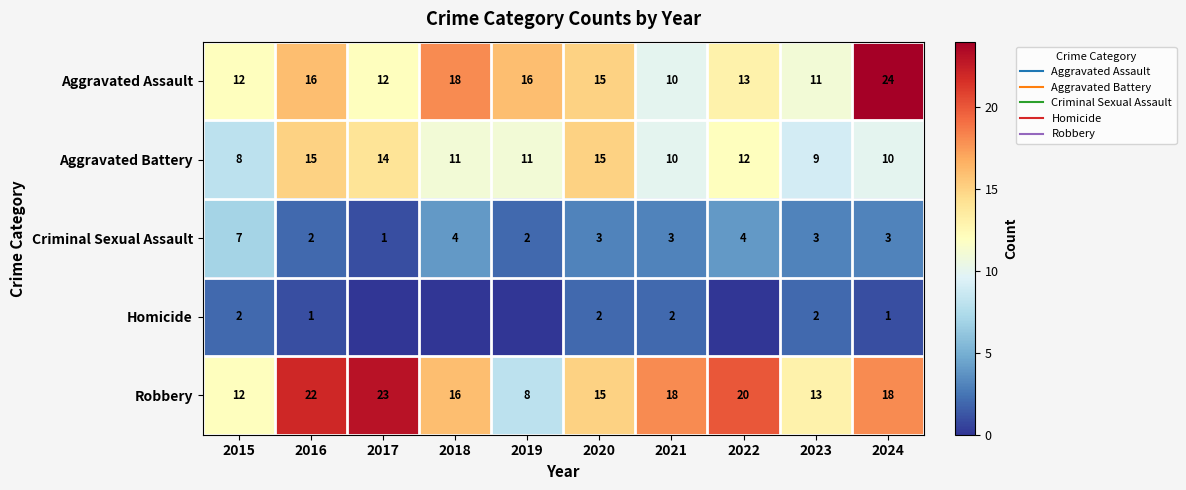

Count the number of categories in the chart.

10